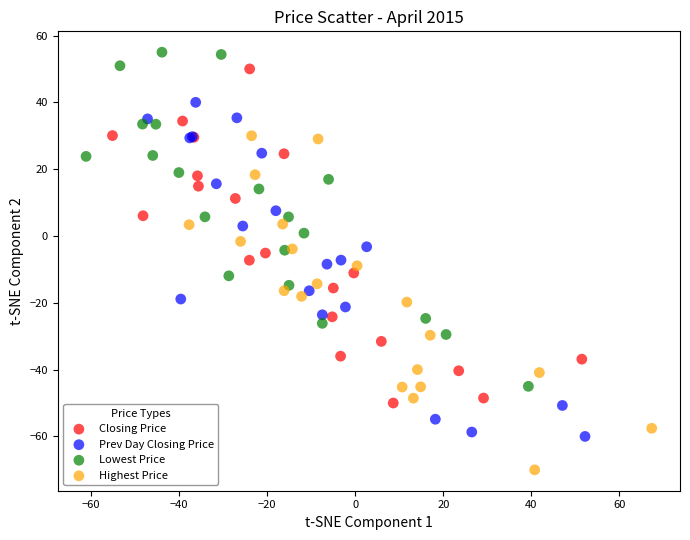

Which series reaches the minimum Y coordinate?

Highest Price